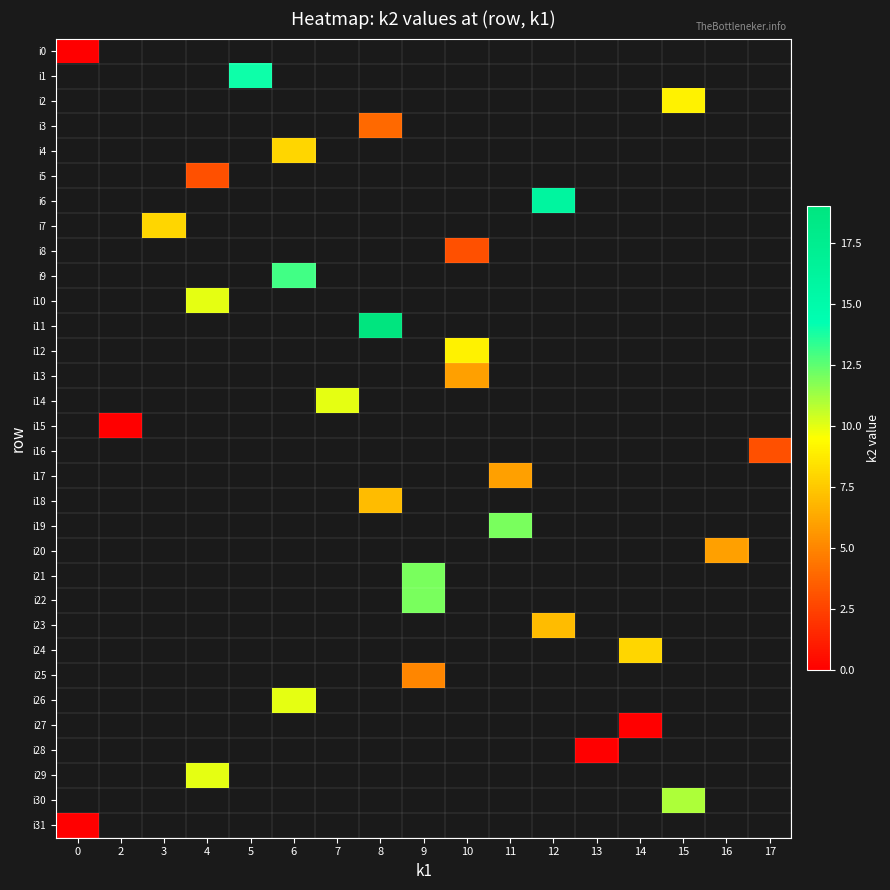

What is the maximum value shown in the chart?

19.0